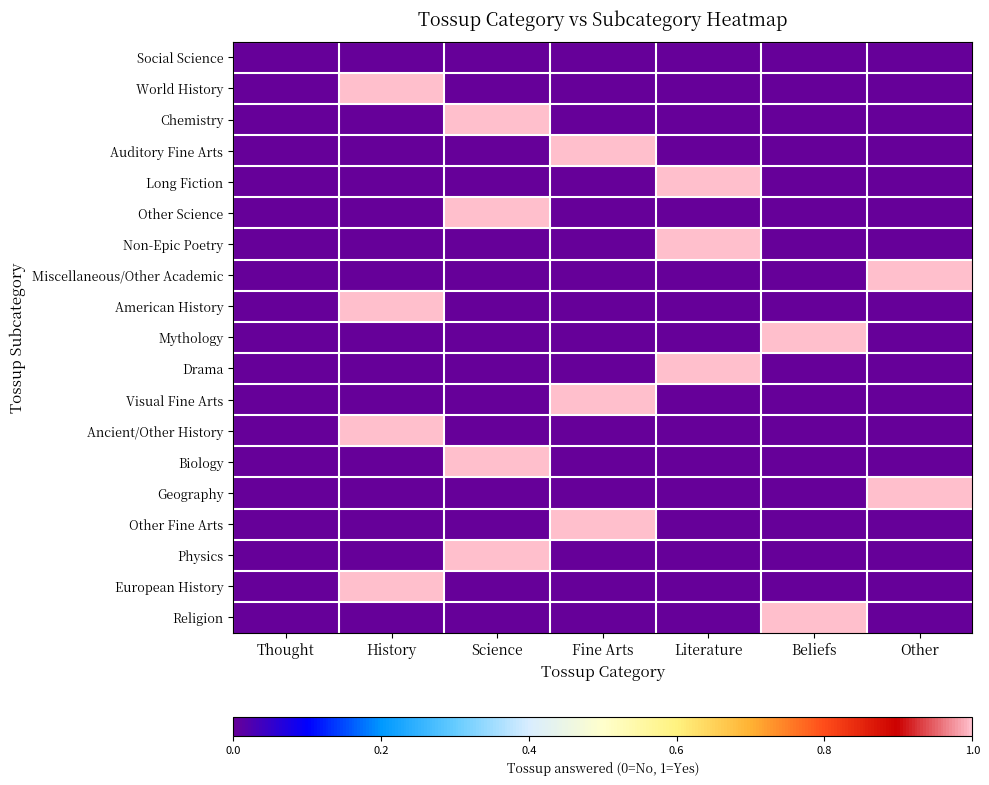

Reading right to left, what are all the values shown in this chart?

Social Science: Other=0	Beliefs=0	Literature=0	Fine Arts=0	Science=0	History=0	Thought=0
World History: Other=0	Beliefs=0	Literature=0	Fine Arts=0	Science=0	History=1	Thought=0
Chemistry: Other=0	Beliefs=0	Literature=0	Fine Arts=0	Science=1	History=0	Thought=0
Auditory Fine Arts: Other=0	Beliefs=0	Literature=0	Fine Arts=1	Science=0	History=0	Thought=0
Long Fiction: Other=0	Beliefs=0	Literature=1	Fine Arts=0	Science=0	History=0	Thought=0
Other Science: Other=0	Beliefs=0	Literature=0	Fine Arts=0	Science=1	History=0	Thought=0
Non-Epic Poetry: Other=0	Beliefs=0	Literature=1	Fine Arts=0	Science=0	History=0	Thought=0
Miscellaneous/Other Academic: Other=1	Beliefs=0	Literature=0	Fine Arts=0	Science=0	History=0	Thought=0
American History: Other=0	Beliefs=0	Literature=0	Fine Arts=0	Science=0	History=1	Thought=0
Mythology: Other=0	Beliefs=1	Literature=0	Fine Arts=0	Science=0	History=0	Thought=0
Drama: Other=0	Beliefs=0	Literature=1	Fine Arts=0	Science=0	History=0	Thought=0
Visual Fine Arts: Other=0	Beliefs=0	Literature=0	Fine Arts=1	Science=0	History=0	Thought=0
Ancient/Other History: Other=0	Beliefs=0	Literature=0	Fine Arts=0	Science=0	History=1	Thought=0
Biology: Other=0	Beliefs=0	Literature=0	Fine Arts=0	Science=1	History=0	Thought=0
Geography: Other=1	Beliefs=0	Literature=0	Fine Arts=0	Science=0	History=0	Thought=0
Other Fine Arts: Other=0	Beliefs=0	Literature=0	Fine Arts=1	Science=0	History=0	Thought=0
Physics: Other=0	Beliefs=0	Literature=0	Fine Arts=0	Science=1	History=0	Thought=0
European History: Other=0	Beliefs=0	Literature=0	Fine Arts=0	Science=0	History=1	Thought=0
Religion: Other=0	Beliefs=1	Literature=0	Fine Arts=0	Science=0	History=0	Thought=0